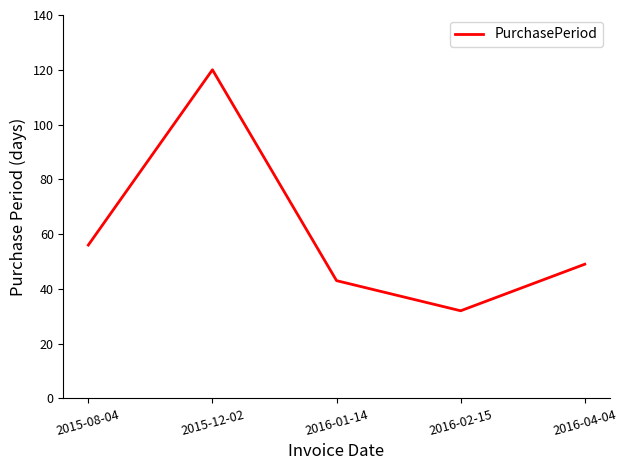

Does the chart have visible grid lines?

No